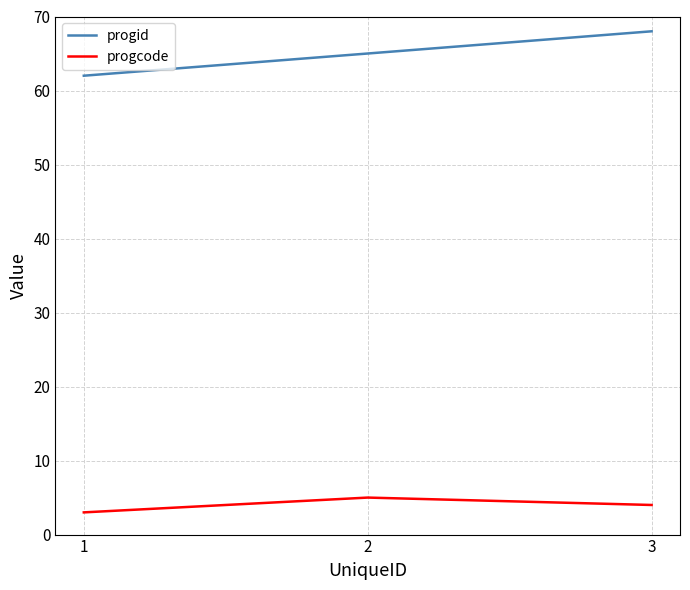

Rank the categories by progid value from highest to lowest.

3, 2, 1